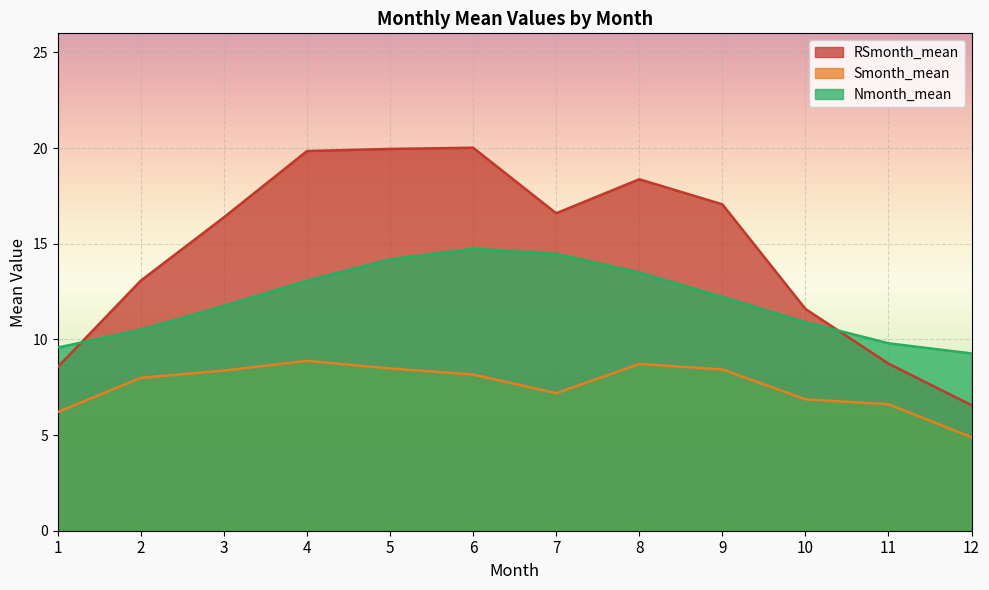

What is the sum of all Nmonth_mean values?

144.0